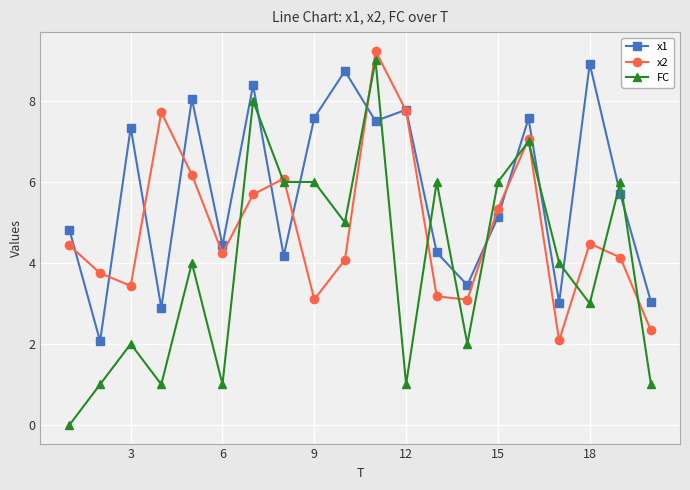

How many values in FC are above zero?

19